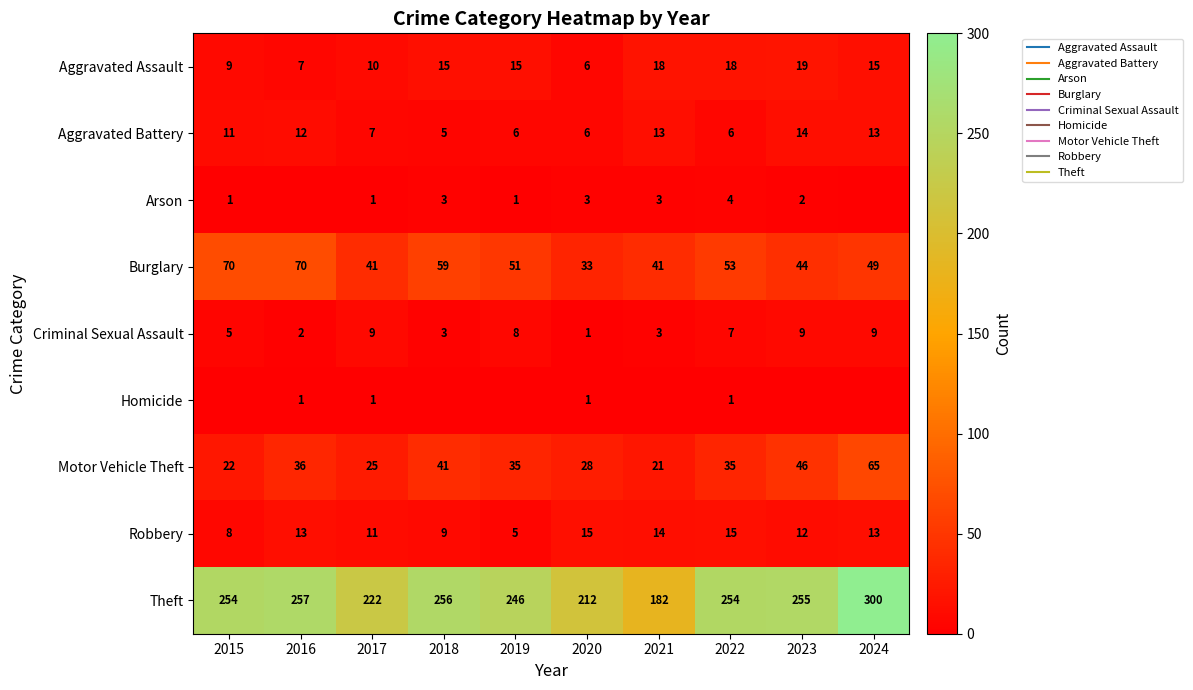

Which series changed the most between 2020 and 2022?

Theft